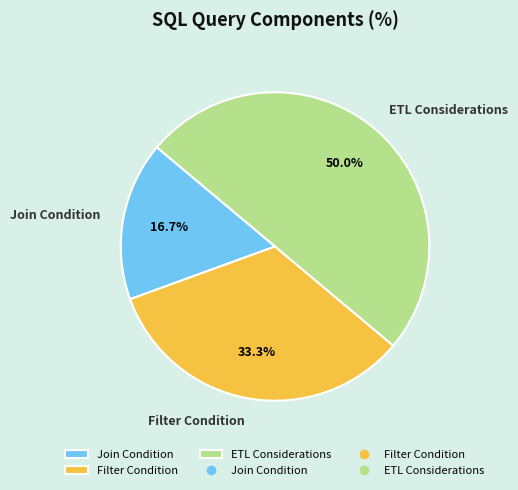

Which slice is the largest?

ETL Considerations